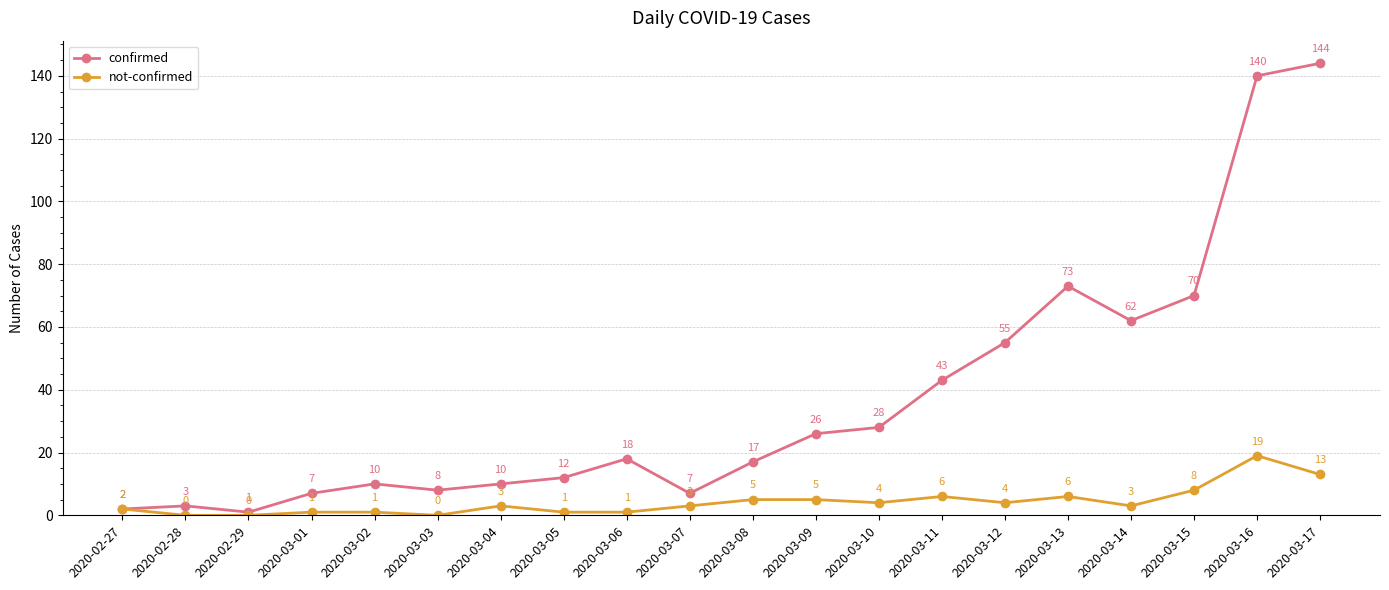

True or false: not-confirmed has a value of 1 at 2020-03-06.

True